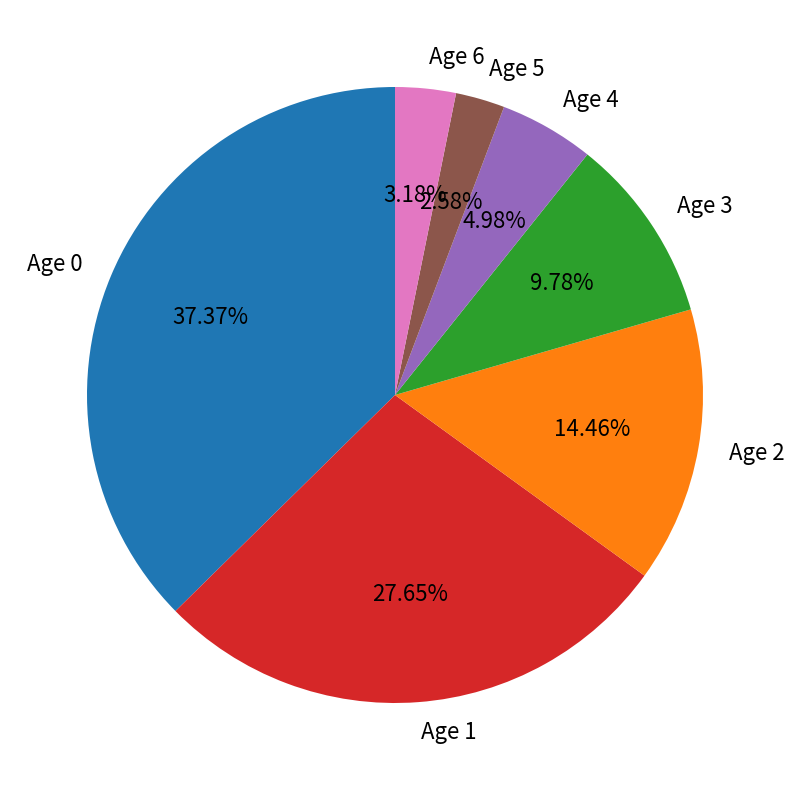

What is the largest slice in the pie chart?

Age 0